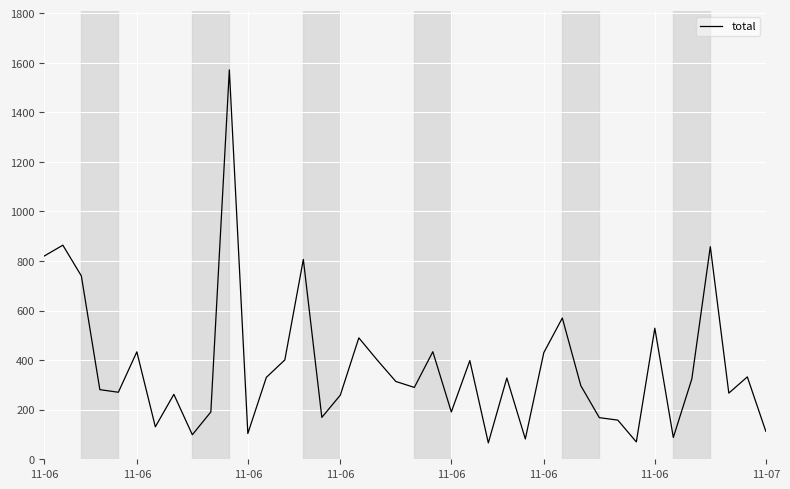

What is the sum of all values?

14932.0